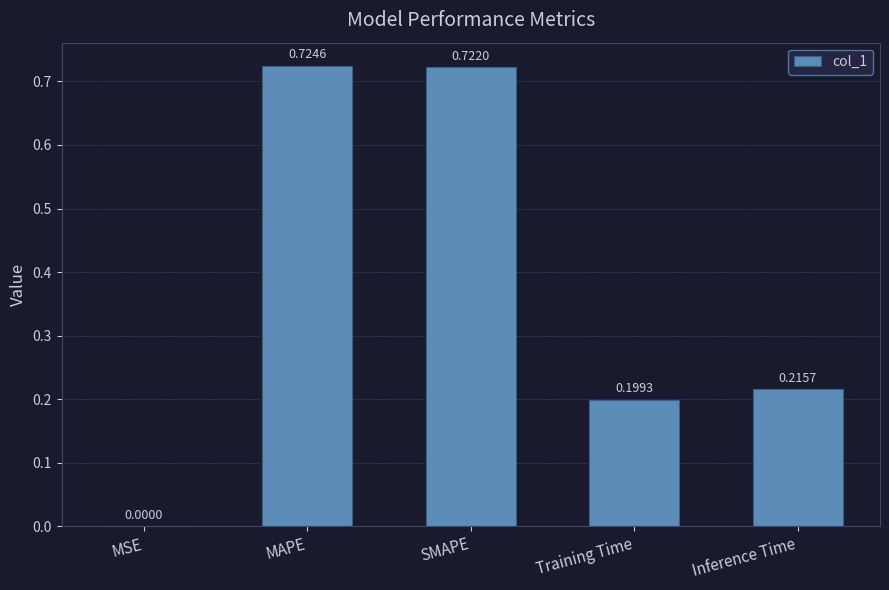

Which has a higher value, Inference Time or SMAPE?

SMAPE